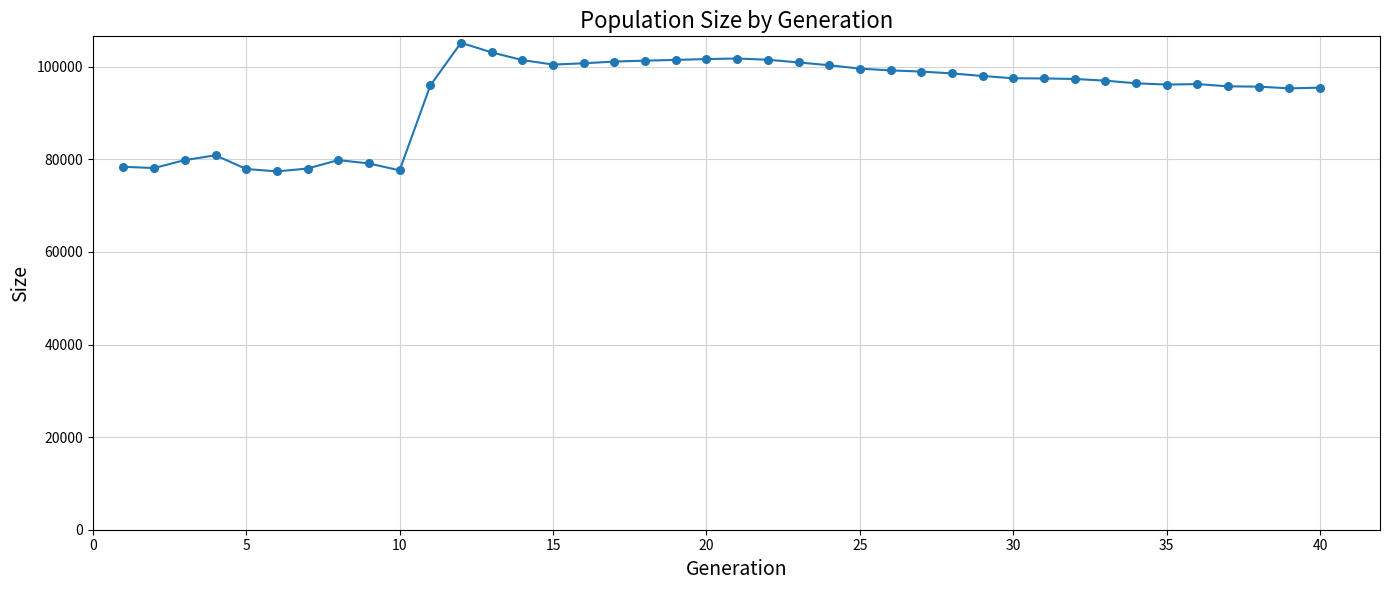

What is the smallest value displayed?

77394